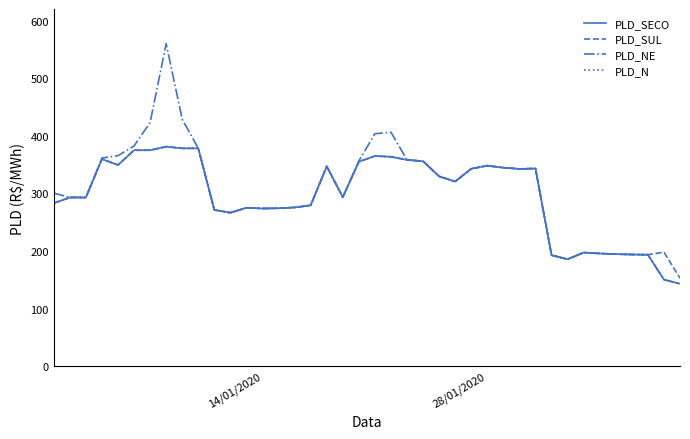

What is the smallest value displayed?

143.3